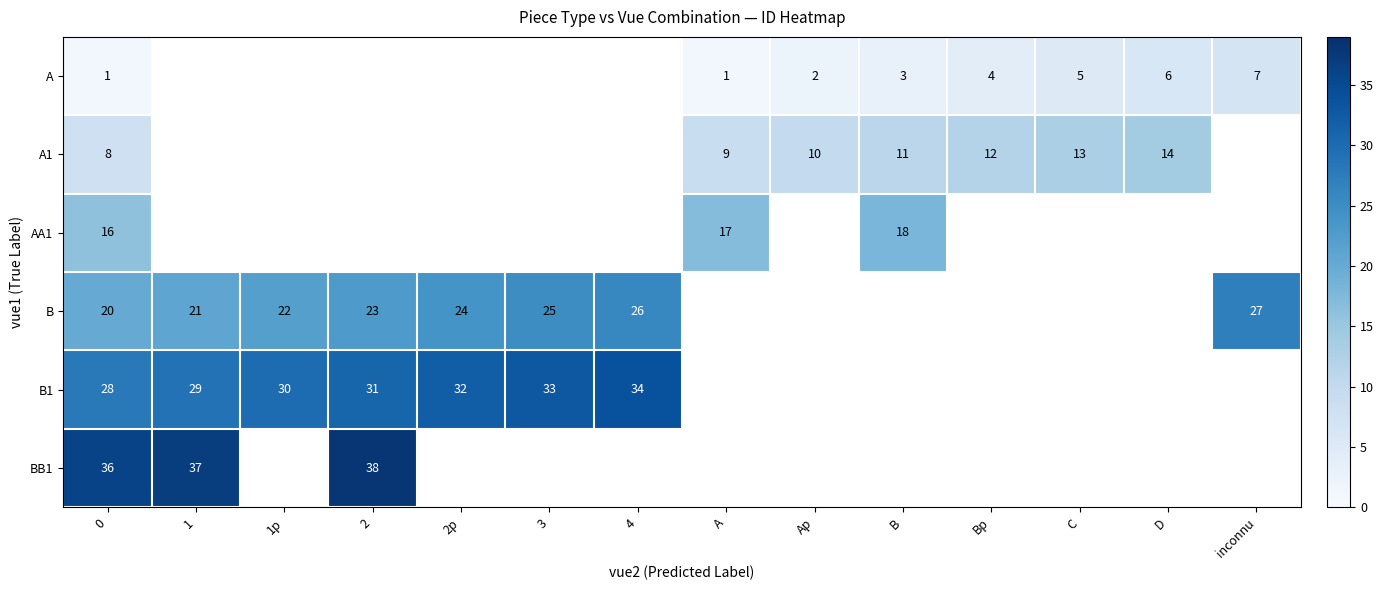

The value of B at 0 is 5. True or false?

False